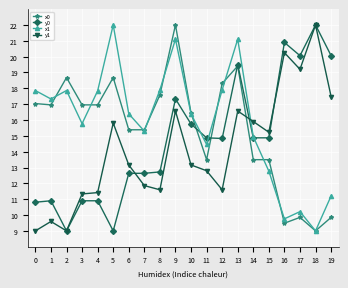

The value of y1 at 15 is 8.9. True or false?

False